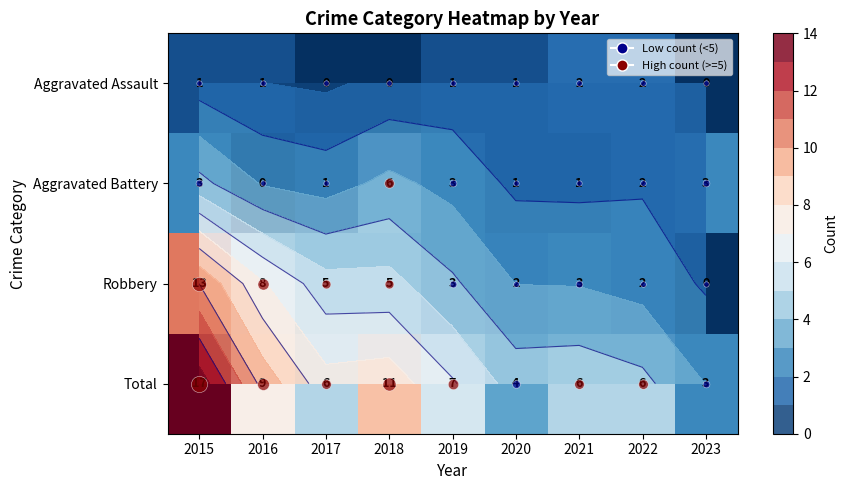

What is the approximate value of Aggravated Assault at 2020?

1